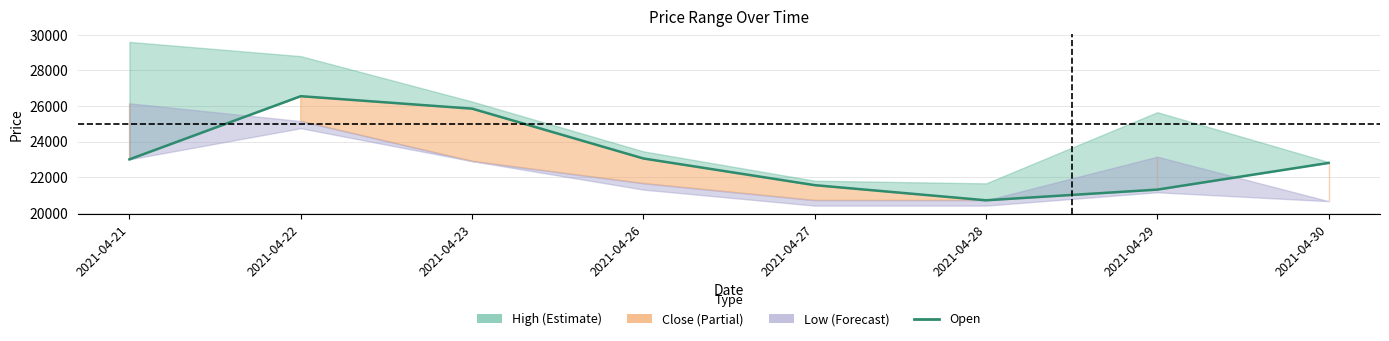

Does the chart display data point markers on the line(s)?

No